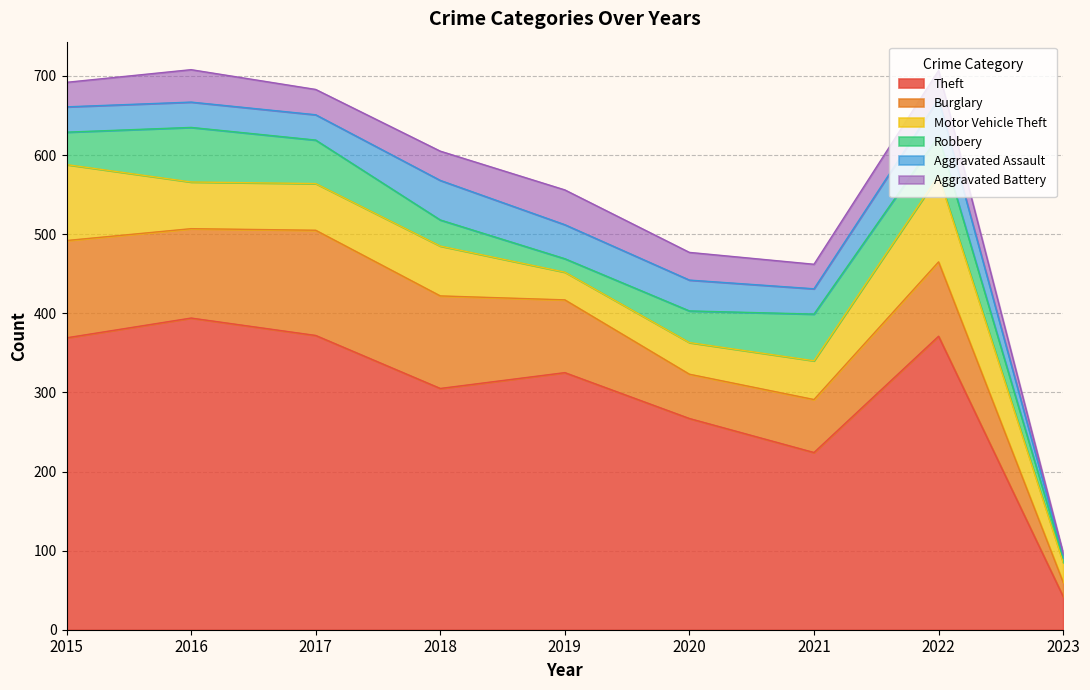

Which series has the largest total across all categories?

Theft